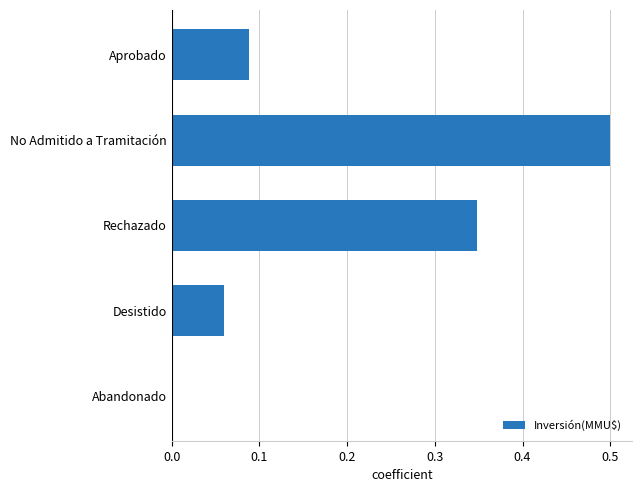

What is the sum of all values?

1.0